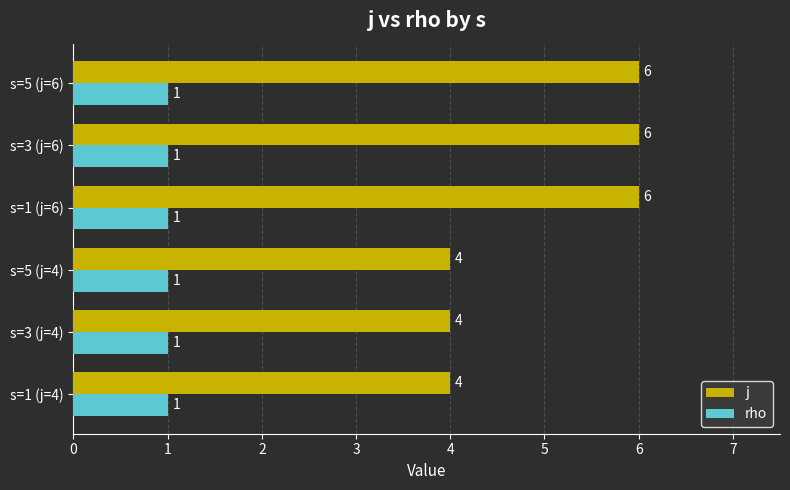

The value of j at s=1 (j=6) is 6. True or false?

True